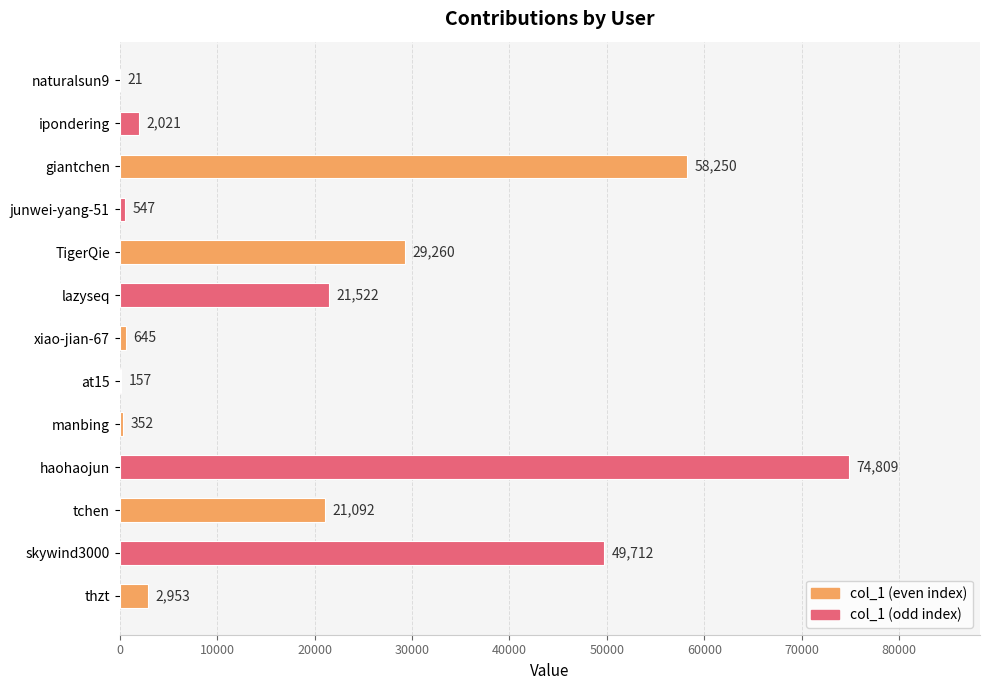

Which label corresponds to the largest value in the chart?

haohaojun